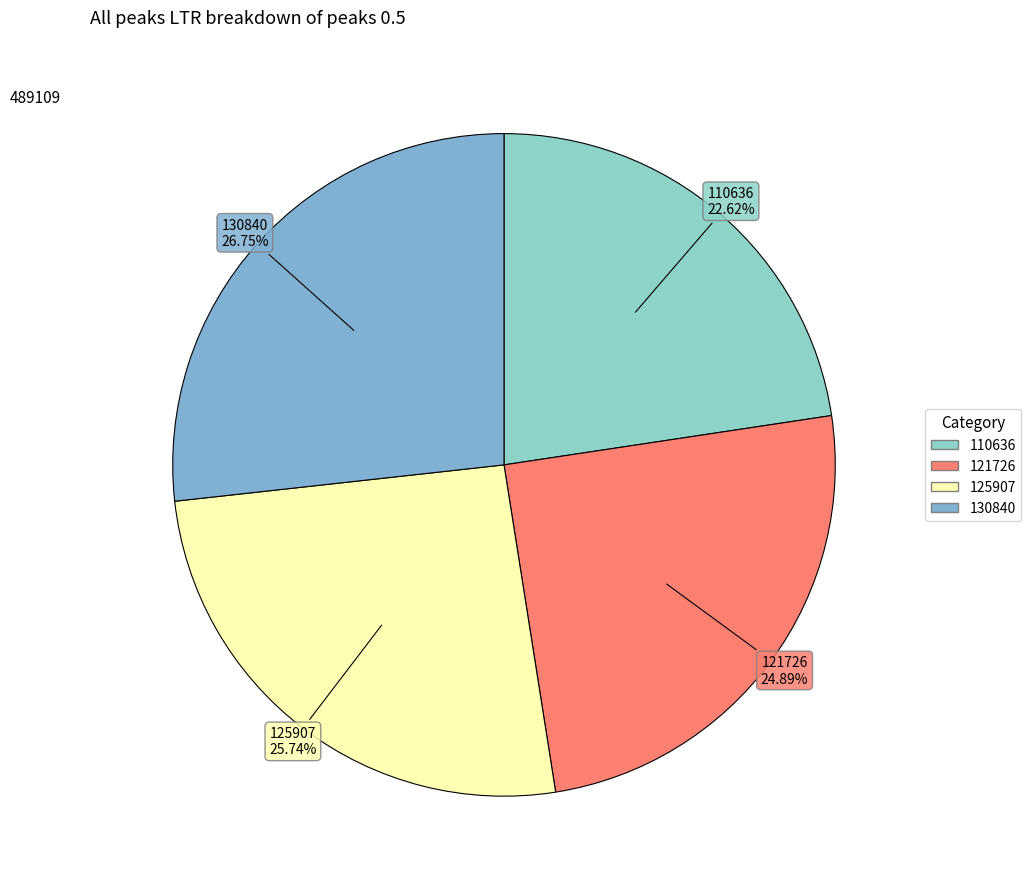

To the nearest percent, what is the difference between the largest and smallest slice percentages?

4%